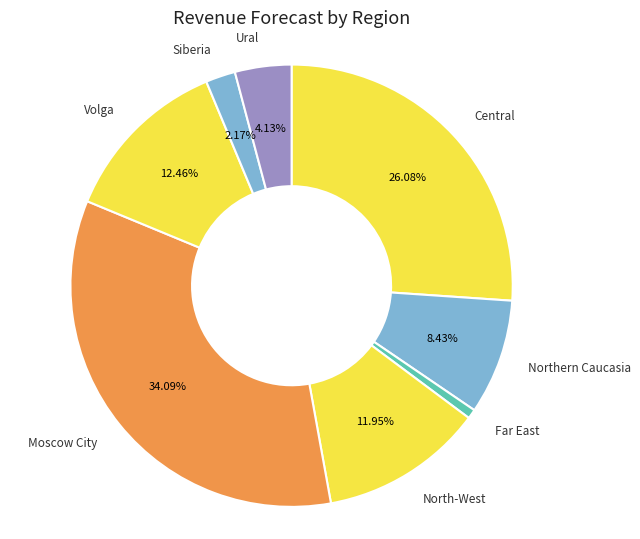

Count the number of slices in the pie.

8